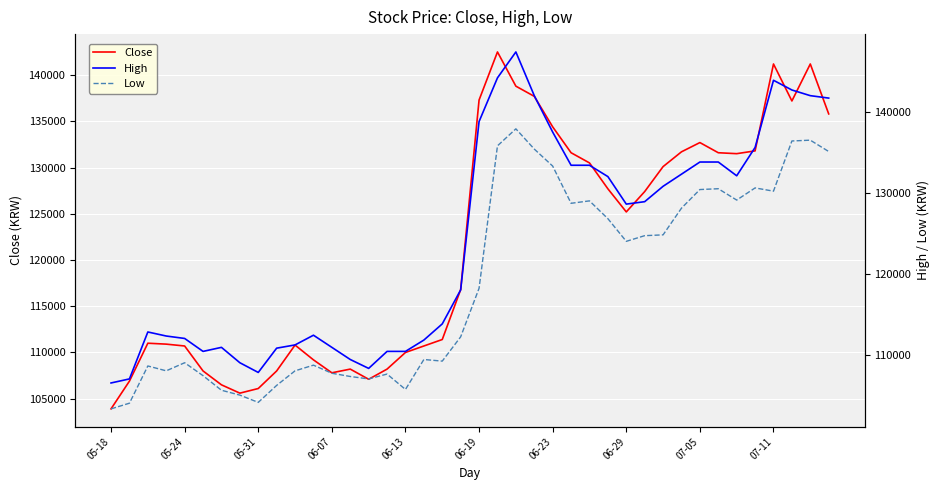

What is the maximum value for Close?

142500